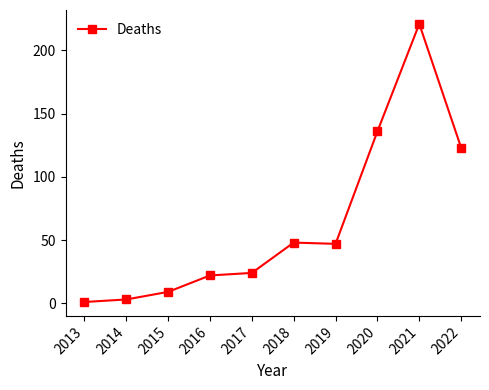

Which has a higher value, 2014 or 2022?

2022